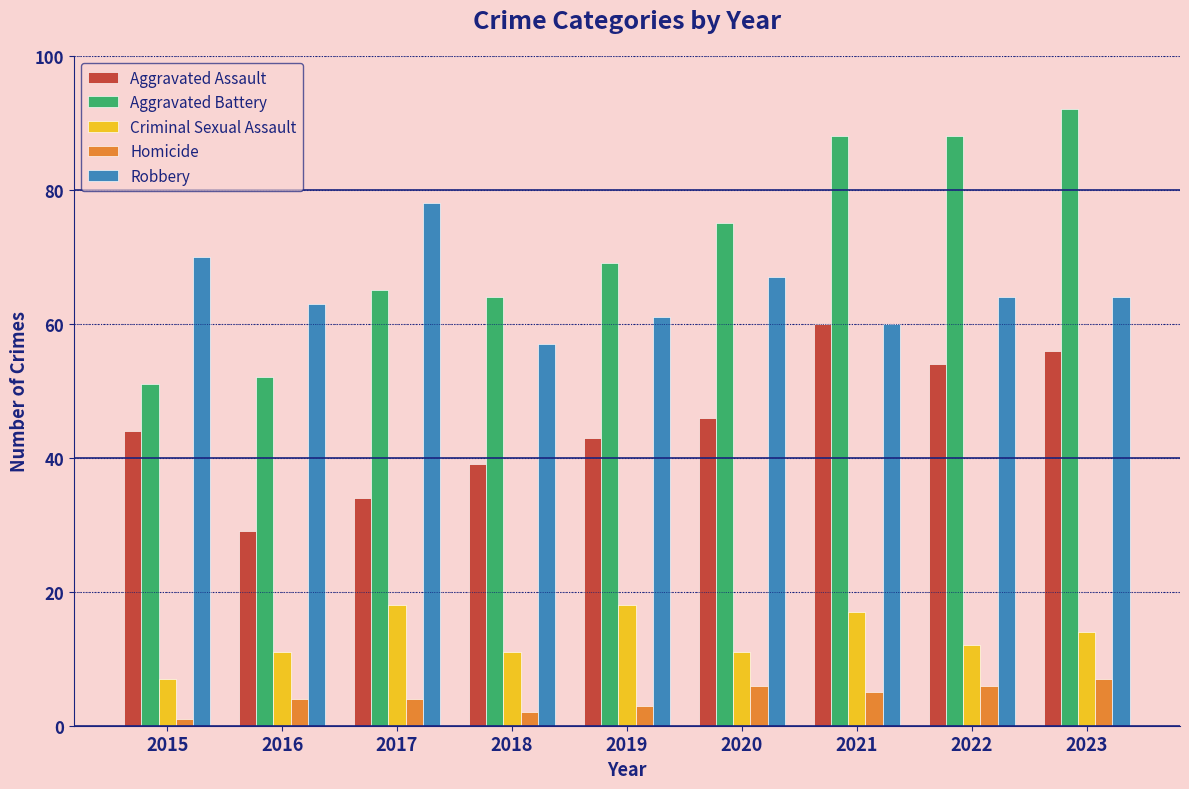

Reading right to left, list all the values displayed in this chart.

Aggravated Assault: 2023=56	2022=54	2021=60	2020=46	2019=43	2018=39	2017=34	2016=29	2015=44
Aggravated Battery: 2023=92	2022=88	2021=88	2020=75	2019=69	2018=64	2017=65	2016=52	2015=51
Criminal Sexual Assault: 2023=14	2022=12	2021=17	2020=11	2019=18	2018=11	2017=18	2016=11	2015=7
Homicide: 2023=7	2022=6	2021=5	2020=6	2019=3	2018=2	2017=4	2016=4	2015=1
Robbery: 2023=64	2022=64	2021=60	2020=67	2019=61	2018=57	2017=78	2016=63	2015=70